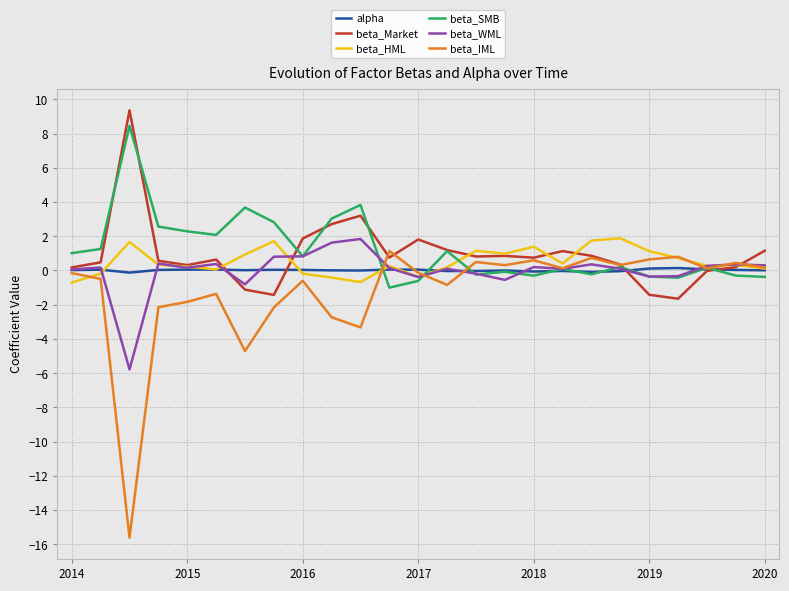

How many lines are shown in the chart?

6